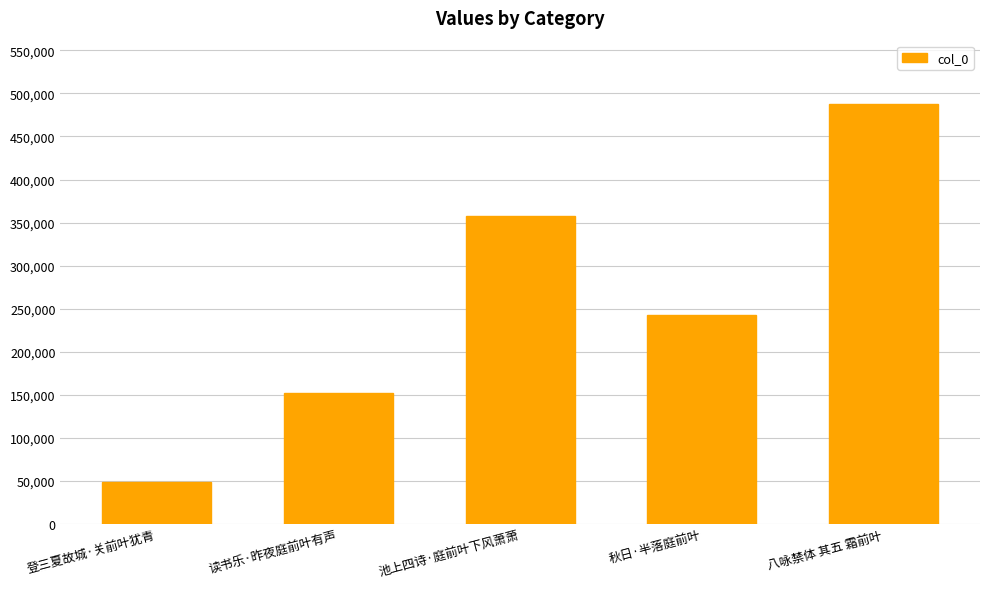

Which has a higher value, 读书乐·昨夜庭前叶有声 or 池上四诗·庭前叶下风萧萧?

池上四诗·庭前叶下风萧萧